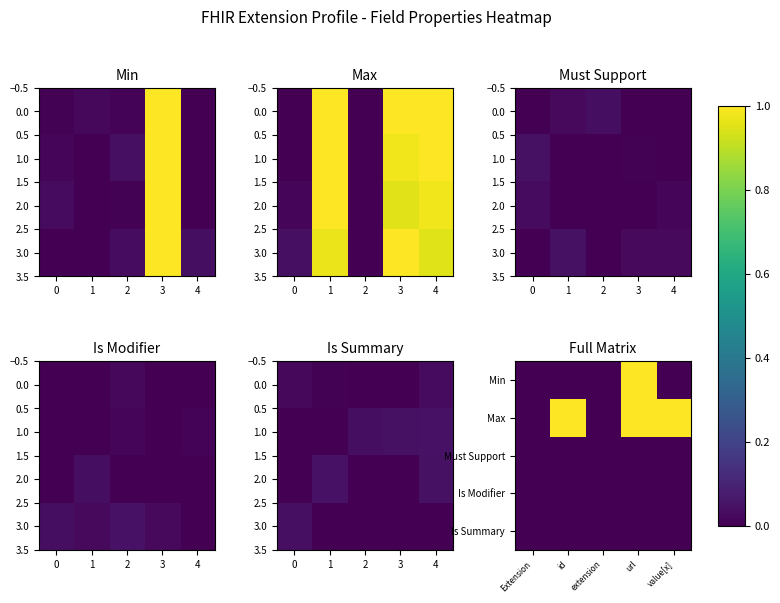

Rank the series by their maximum value, from lowest to highest.

row_2, row_3, row_4, row_0, row_1